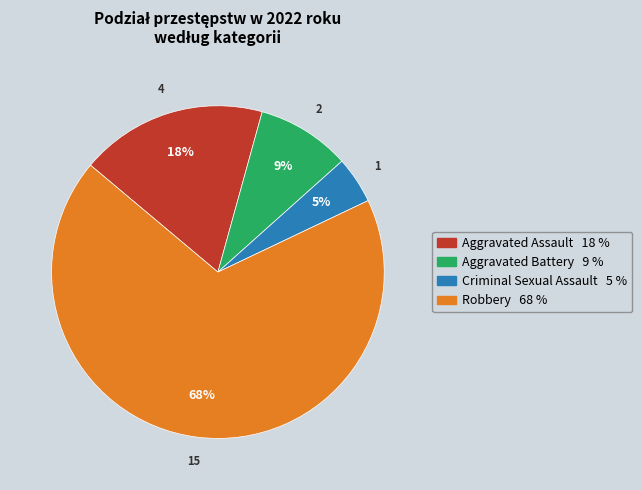

What is the smallest slice in the pie chart?

Criminal Sexual Assault